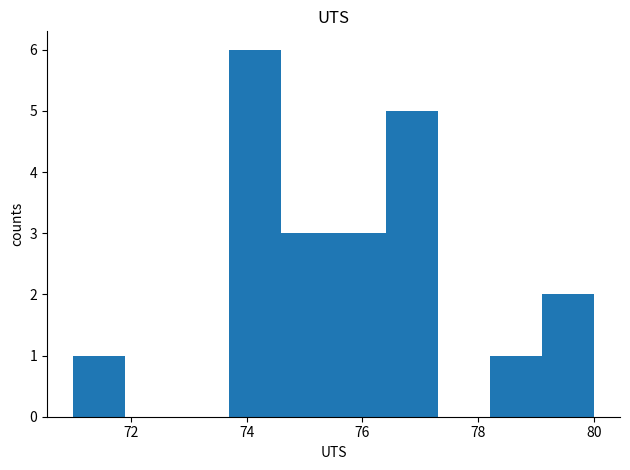

Reading left to right, list every bar in this chart as the range it spans on the x-axis followed by its height. Neither the bar edges nor the heights are printed on the chart, so give them approximately, as read against the axes.

71.0 to 71.9: 1
71.9 to 72.8: 0
72.8 to 73.7: 0
73.7 to 74.6: 6
74.6 to 75.5: 3
75.5 to 76.4: 3
76.4 to 77.3: 5
77.3 to 78.2: 0
78.2 to 79.1: 1
79.1 to 80.0: 2